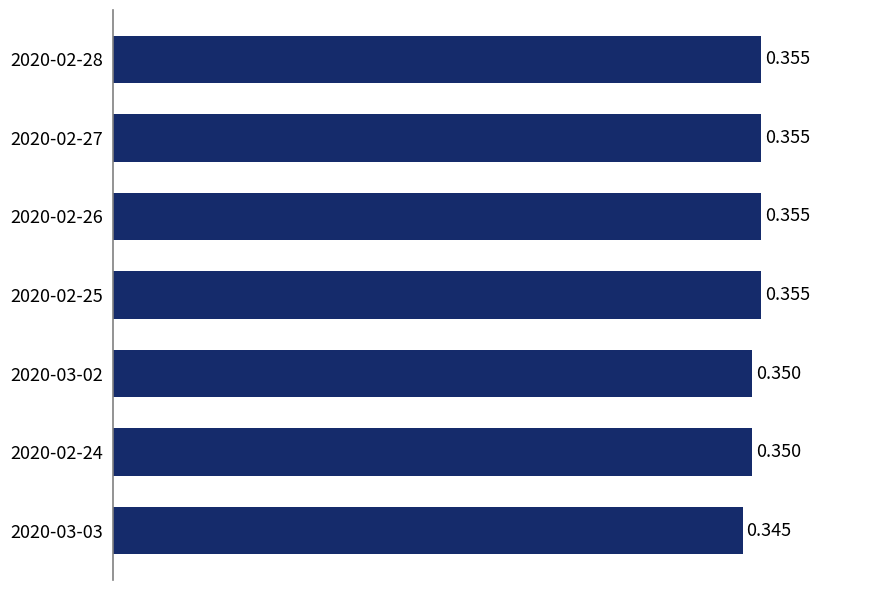

How many data points does each series have?

7